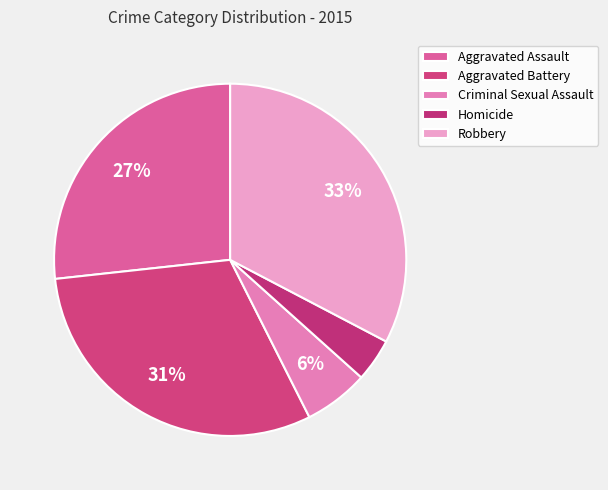

What percentage is the Homicide slice, to the nearest percent?

4%